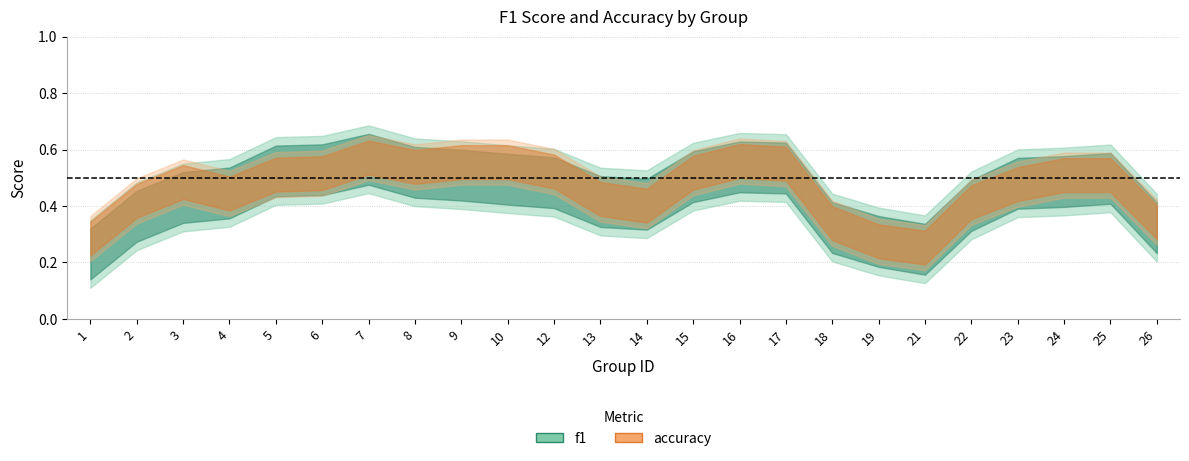

What are all the series names shown in the legend?

f1, accuracy